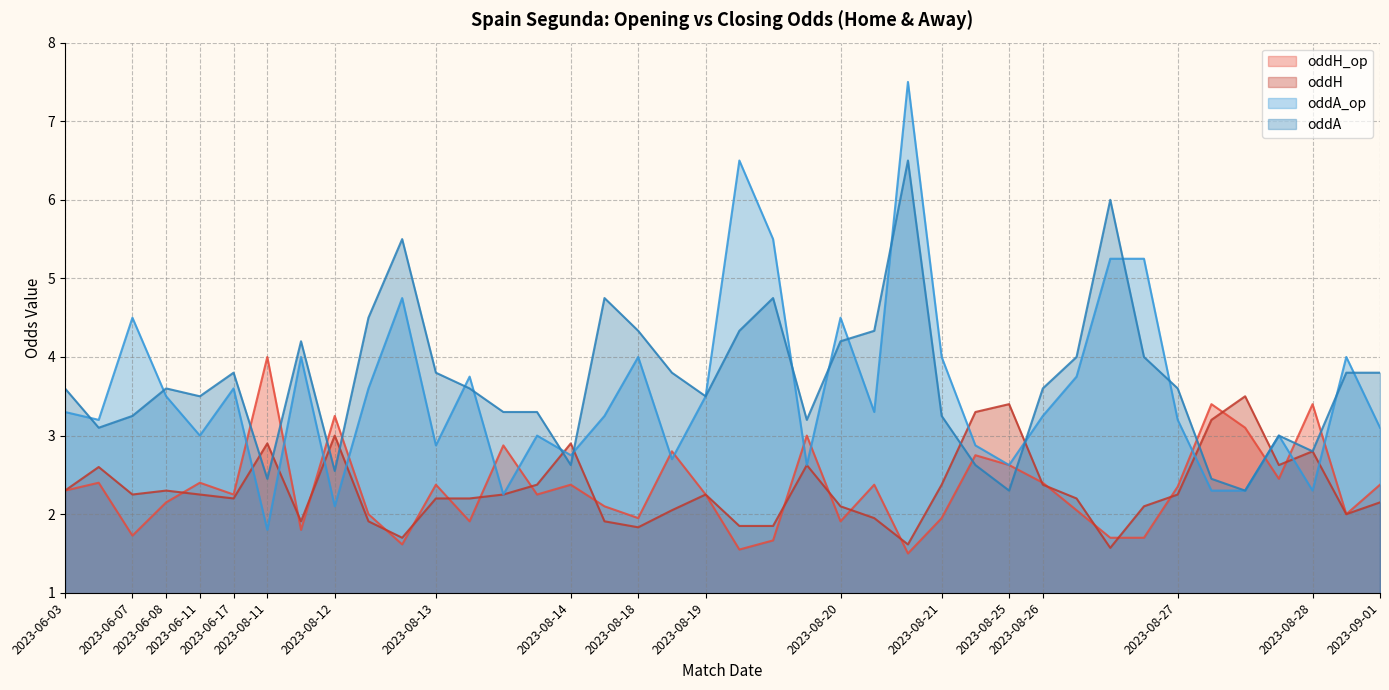

True or false: oddA and oddH cross at least once.

True